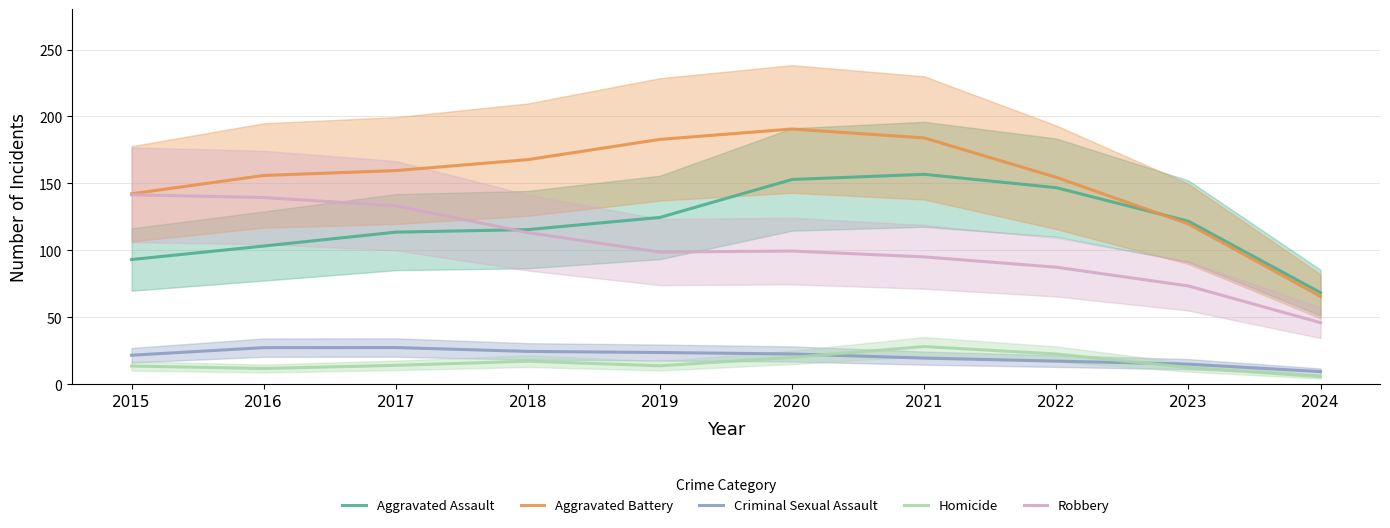

Reading left to right, what are all the values shown in this chart?

Aggravated Assault: 2015=93.2	2016=103.3	2017=113.6	2018=115.5	2019=124.6	2020=153.0	2021=156.8	2022=146.8	2023=121.8	2024=68.4
Aggravated Battery: 2015=142.2	2016=155.9	2017=159.6	2018=167.8	2019=182.9	2020=190.6	2021=184.0	2022=154.6	2023=119.7	2024=65.7
Criminal Sexual Assault: 2015=21.7	2016=27.4	2017=27.5	2018=24.6	2019=23.7	2020=22.7	2021=19.6	2022=17.3	2023=15.1	2024=9.5
Homicide: 2015=13.7	2016=11.8	2017=14.2	2018=17.3	2019=13.8	2020=20.1	2021=28.2	2022=22.6	2023=12.6	2024=5.7
Robbery: 2015=141.5	2016=139.5	2017=133.4	2018=113.3	2019=98.8	2020=99.5	2021=95.1	2022=87.5	2023=73.5	2024=46.0